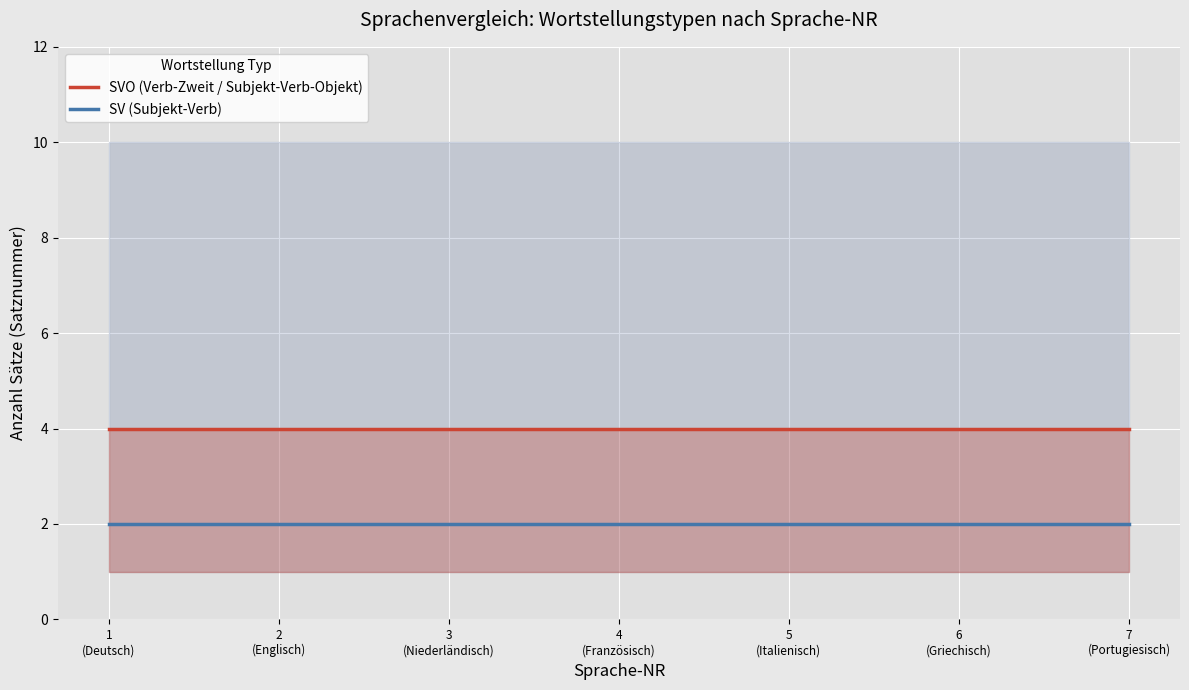

At 1
(Deutsch), list the series in order from largest to smallest.

SVO (Verb-Zweit / Subjekt-Verb-Objekt), SV (Subjekt-Verb)